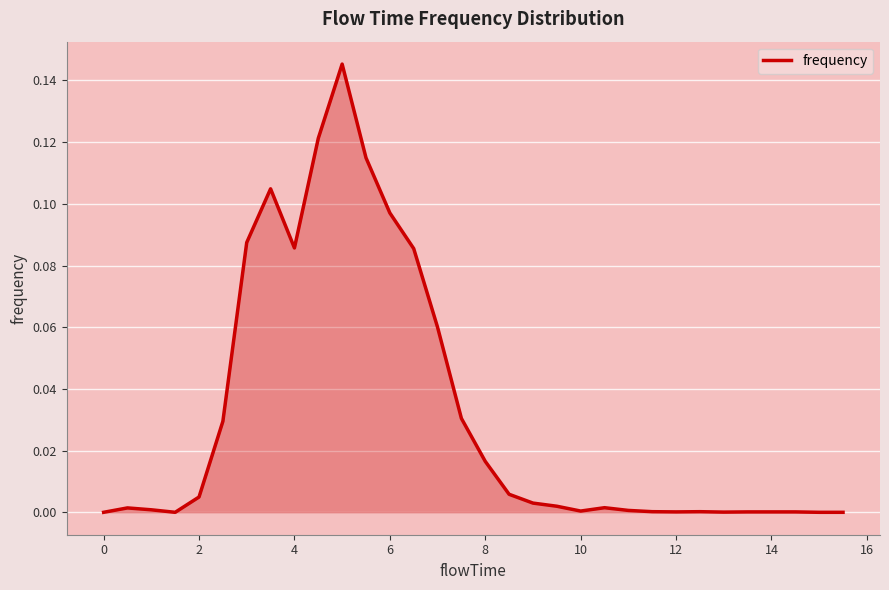

Reading left to right, what are all the values shown in this chart?

0.0	0.0	0.0	0.0	0.0	0.0	0.1	0.1	0.1	0.1	0.1	0.1	0.1	0.1	0.1	0.0	0.0	0.0	0.0	0.0	0.0	0.0	0.0	0.0	0.0	0.0	0.0	0.0	0.0	0.0	0.0	0.0